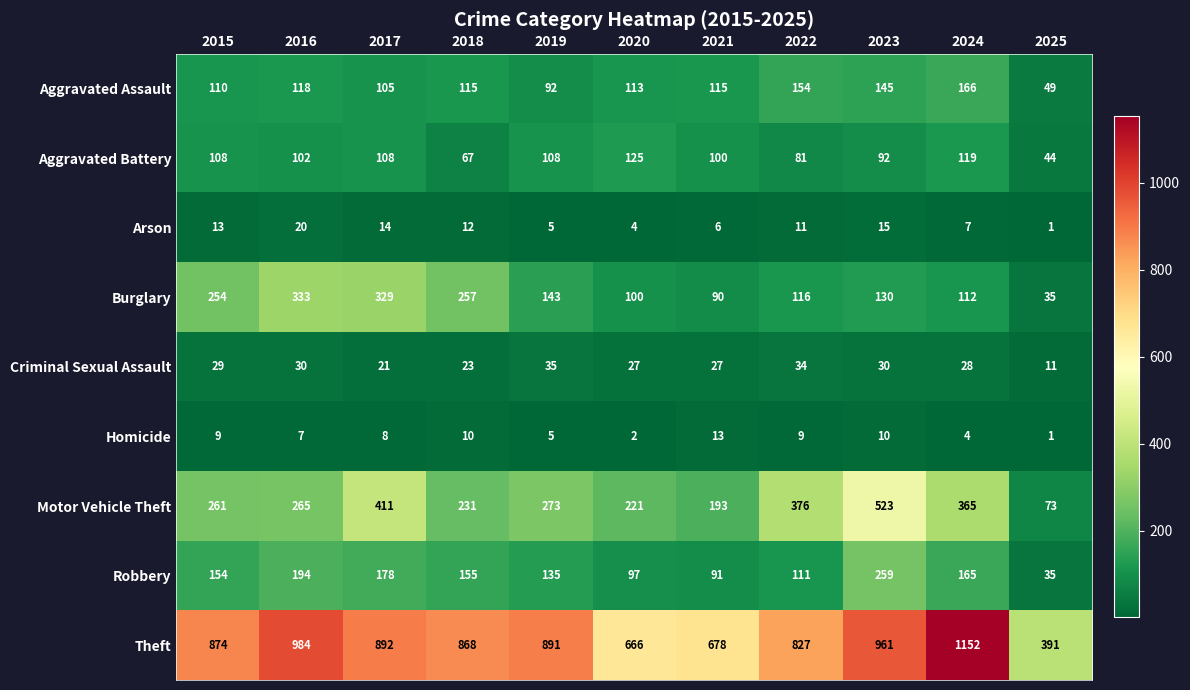

What is the difference between the maximum and second lowest values in the Criminal Sexual Assault series?

14